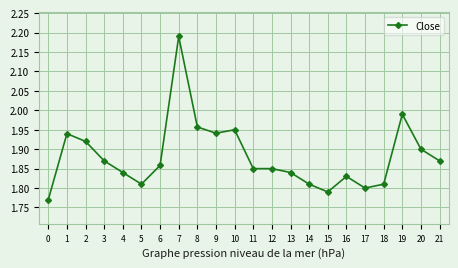

True or false: there are more than 0 points higher than both neighbors.

True